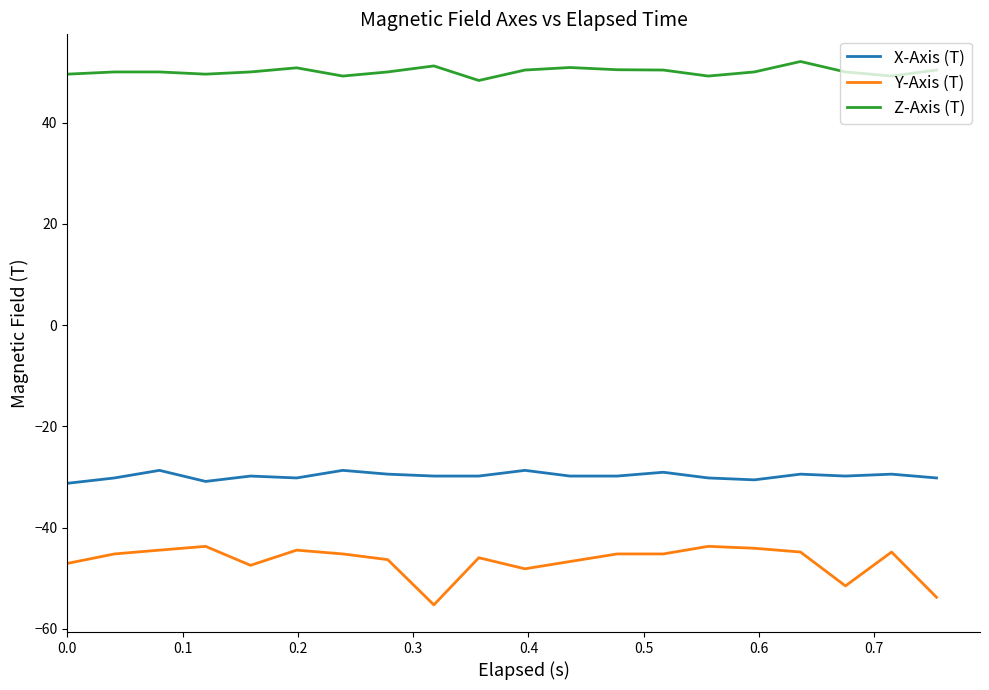

Which series has the largest total across all categories?

Z-Axis (T)